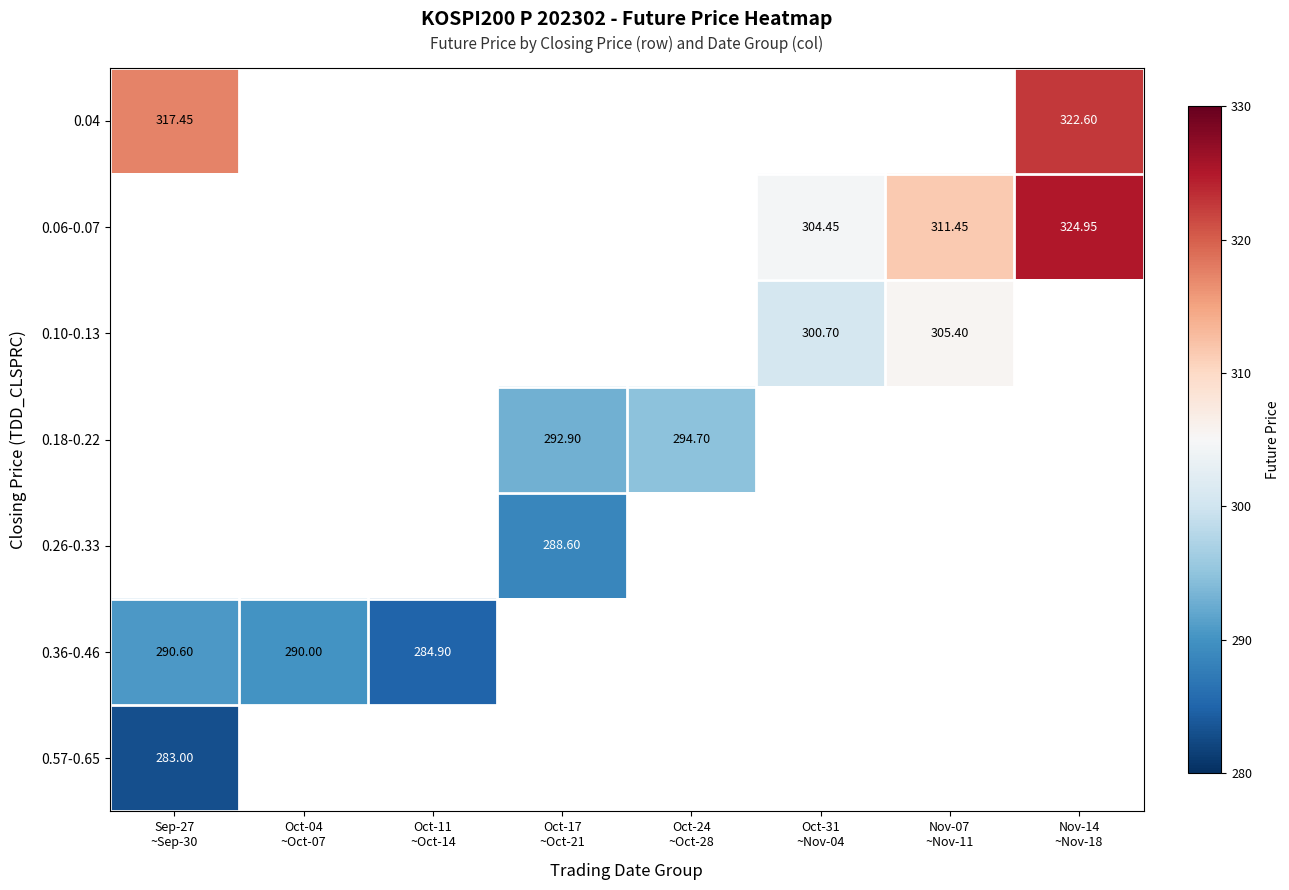

Is it true that 0.10-0.13 equals 300.7 at Oct-31 ~Nov-04?

True